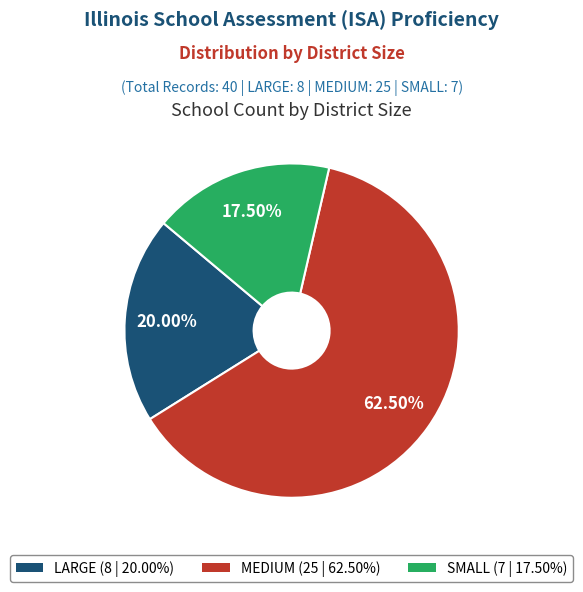

Is there a majority slice in this chart?

Yes